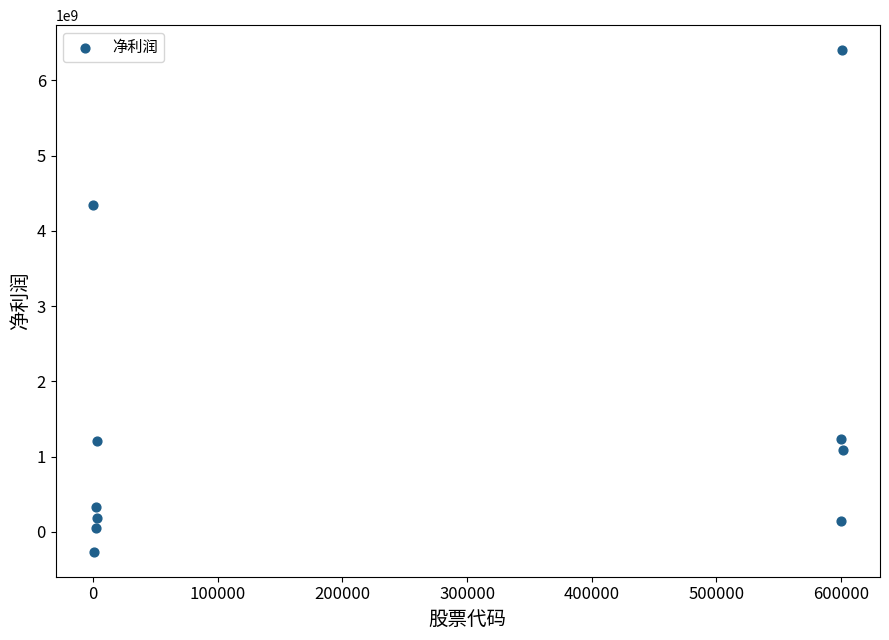

What Y value in the scatter plot is closest to 3069749434?

4347398216.3